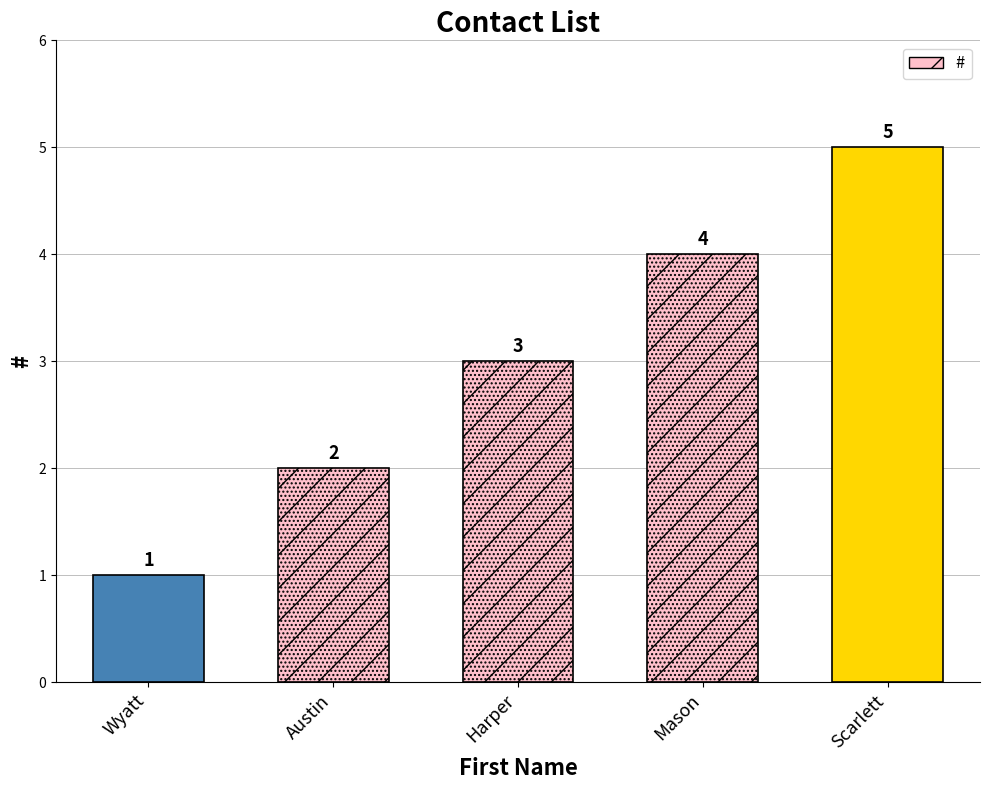

What position from the right is Austin?

4